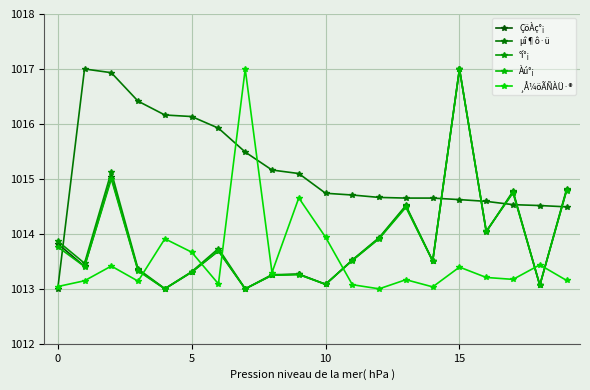

Count the number of data series in this chart.

5